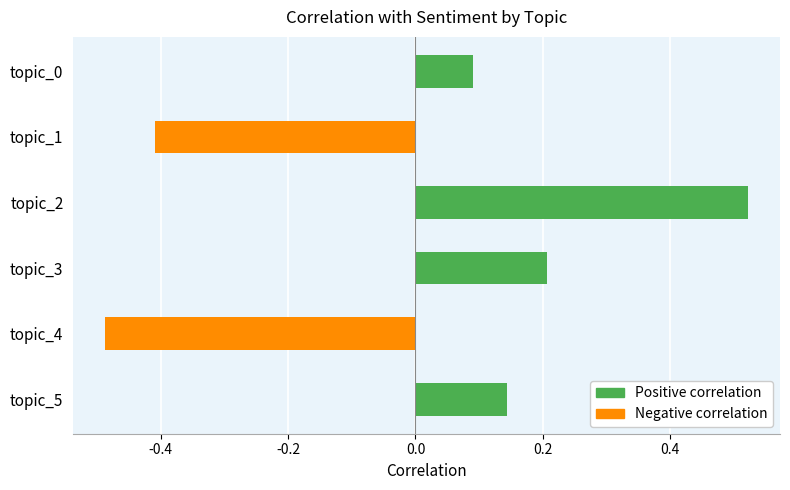

List the labels in order of value, smallest first.

topic_4, topic_1, topic_0, topic_5, topic_3, topic_2